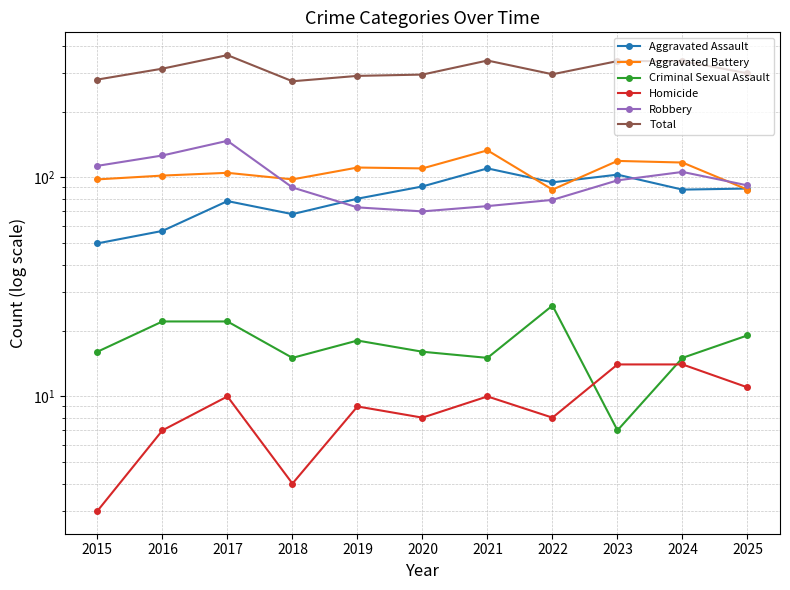

Reading left to right, extract all data points from this chart.

Aggravated Assault: 2015=50	2016=57	2017=78	2018=68	2019=80	2020=91	2021=110	2022=95	2023=103	2024=88	2025=89
Aggravated Battery: 2015=98	2016=102	2017=105	2018=98	2019=111	2020=110	2021=133	2022=88	2023=119	2024=117	2025=88
Criminal Sexual Assault: 2015=16	2016=22	2017=22	2018=15	2019=18	2020=16	2021=15	2022=26	2023=7	2024=15	2025=19
Homicide: 2015=3	2016=7	2017=10	2018=4	2019=9	2020=8	2021=10	2022=8	2023=14	2024=14	2025=11
Robbery: 2015=113	2016=126	2017=147	2018=90	2019=73	2020=70	2021=74	2022=79	2023=97	2024=106	2025=92
Total: 2015=280	2016=314	2017=362	2018=275	2019=291	2020=295	2021=342	2022=296	2023=340	2024=340	2025=299